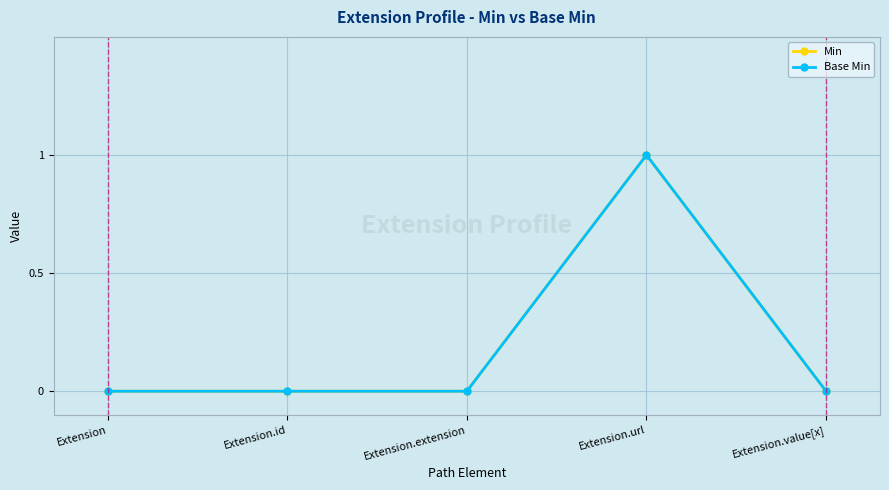

Where is Base Min nearest to the value 0?

Extension